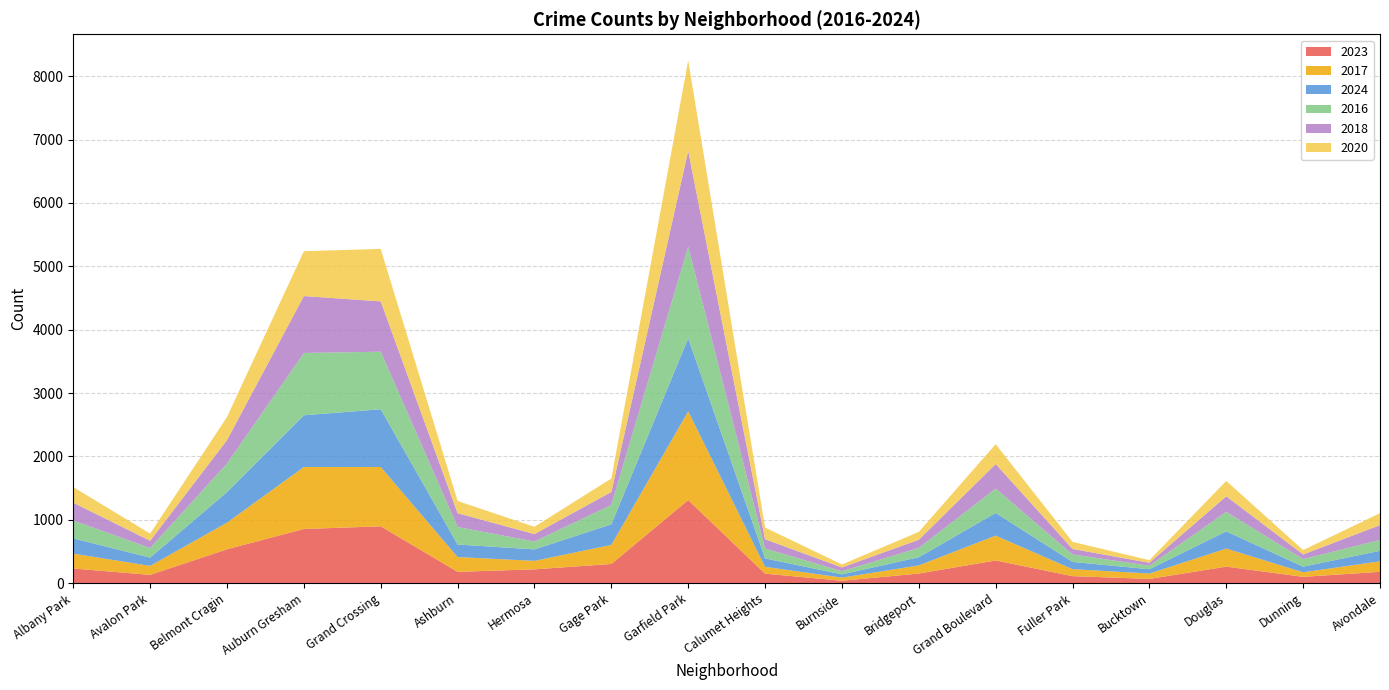

Reading left to right, what are all the values shown in this chart?

2023: Albany Park=232	Avalon Park=132	Belmont Cragin=536	Auburn Gresham=856	Grand Crossing=898	Ashburn=180	Hermosa=219	Gage Park=304	Garfield Park=1312	Calumet Heights=151	Burnside=39	Bridgeport=153	Grand Boulevard=359	Fuller Park=112	Bucktown=68	Douglas=262	Dunning=101	Avondale=180
2017: Albany Park=235	Avalon Park=142	Belmont Cragin=420	Auburn Gresham=978	Grand Crossing=936	Ashburn=233	Hermosa=134	Gage Park=301	Garfield Park=1401	Calumet Heights=108	Burnside=50	Bridgeport=128	Grand Boulevard=392	Fuller Park=110	Bucktown=85	Douglas=285	Dunning=72	Avondale=166
2024: Albany Park=241	Avalon Park=130	Belmont Cragin=482	Auburn Gresham=816	Grand Crossing=911	Ashburn=198	Hermosa=181	Gage Park=325	Garfield Park=1151	Calumet Heights=133	Burnside=51	Bridgeport=129	Grand Boulevard=358	Fuller Park=114	Bucktown=68	Douglas=271	Dunning=88	Avondale=166
2016: Albany Park=282	Avalon Park=151	Belmont Cragin=451	Auburn Gresham=983	Grand Crossing=908	Ashburn=276	Hermosa=124	Gage Park=305	Garfield Park=1448	Calumet Heights=157	Burnside=49	Bridgeport=147	Grand Boulevard=384	Fuller Park=118	Bucktown=55	Douglas=308	Dunning=119	Avondale=172
2018: Albany Park=281	Avalon Park=115	Belmont Cragin=370	Auburn Gresham=898	Grand Crossing=794	Ashburn=218	Hermosa=118	Gage Park=205	Garfield Park=1510	Calumet Heights=145	Burnside=60	Bridgeport=129	Grand Boulevard=388	Fuller Park=87	Bucktown=47	Douglas=246	Dunning=74	Avondale=233
2020: Albany Park=246	Avalon Park=113	Belmont Cragin=364	Auburn Gresham=708	Grand Crossing=828	Ashburn=193	Hermosa=114	Gage Park=213	Garfield Park=1427	Calumet Heights=185	Burnside=47	Bridgeport=124	Grand Boulevard=313	Fuller Park=112	Bucktown=41	Douglas=242	Dunning=69	Avondale=188